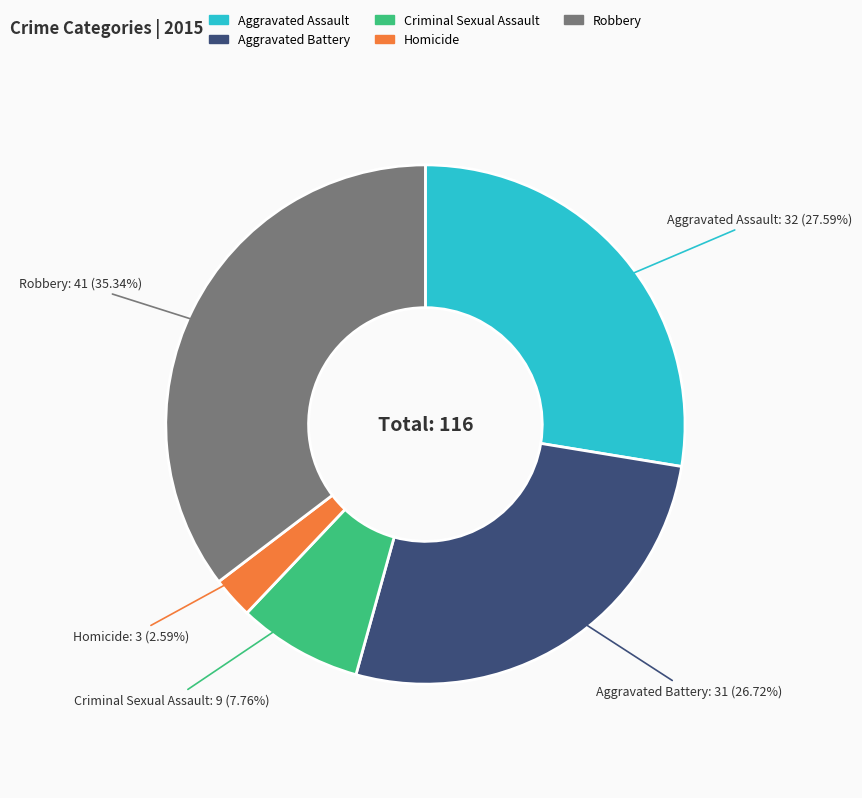

Between Criminal Sexual Assault and Aggravated Battery, which is larger?

Aggravated Battery